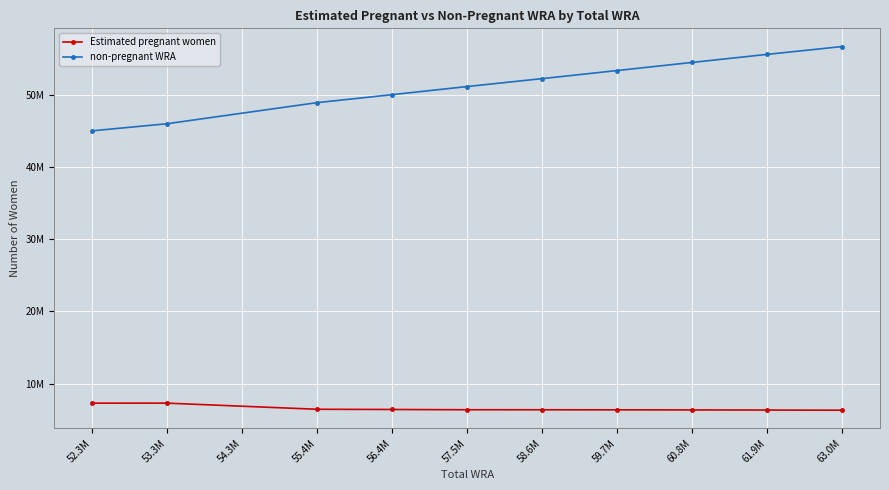

What is the minimum value shown in the chart?

6332528.3